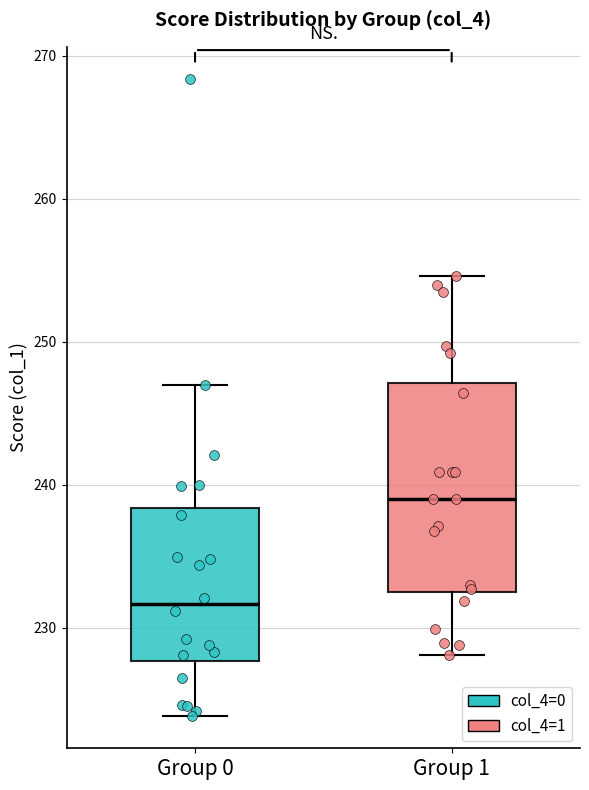

Reading left to right, read every box against the y-axis: the position of its median line, the range the box covers, and the ends of its whiskers. The values are not printed on the chart, so give them approximately, as read against the axis.

Group 0: median 232, box 228 to 238, whiskers 224 to 247
Group 1: median 239, box 233 to 247, whiskers 228 to 255